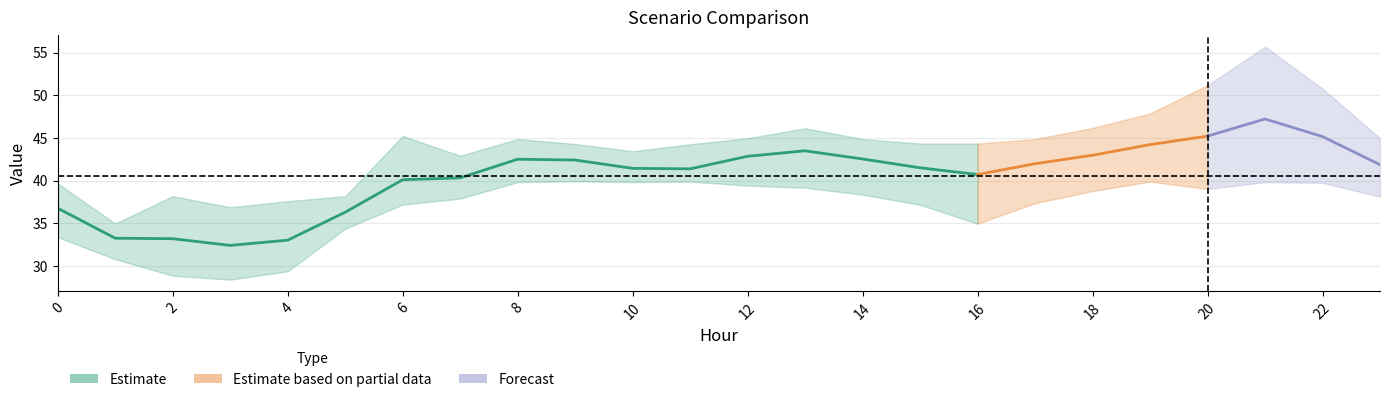

The value of Scenario 2 at 23 is 63.4. True or false?

False